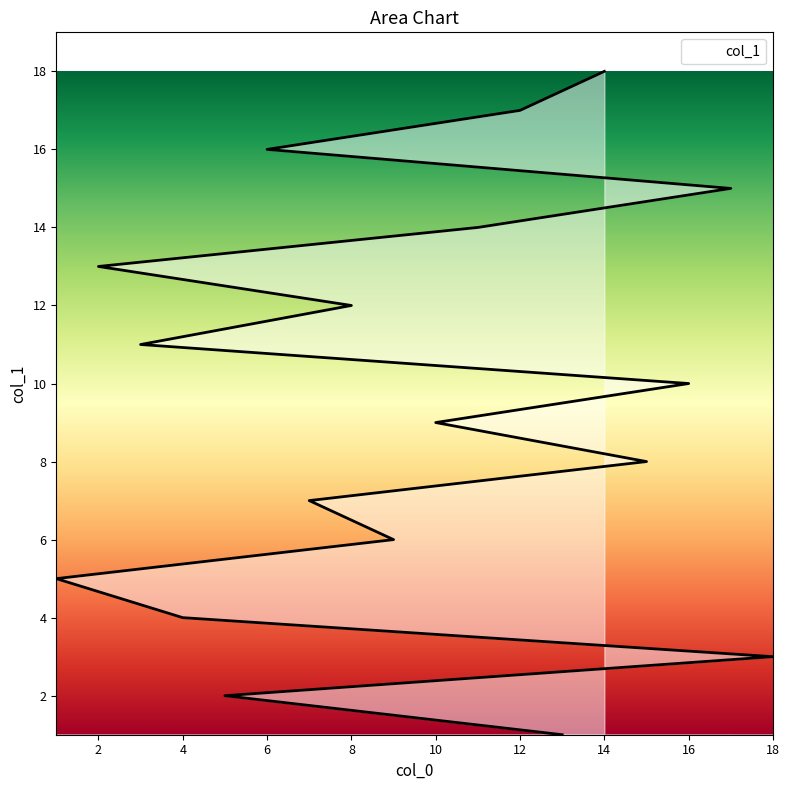

What is the sum of all values?

171